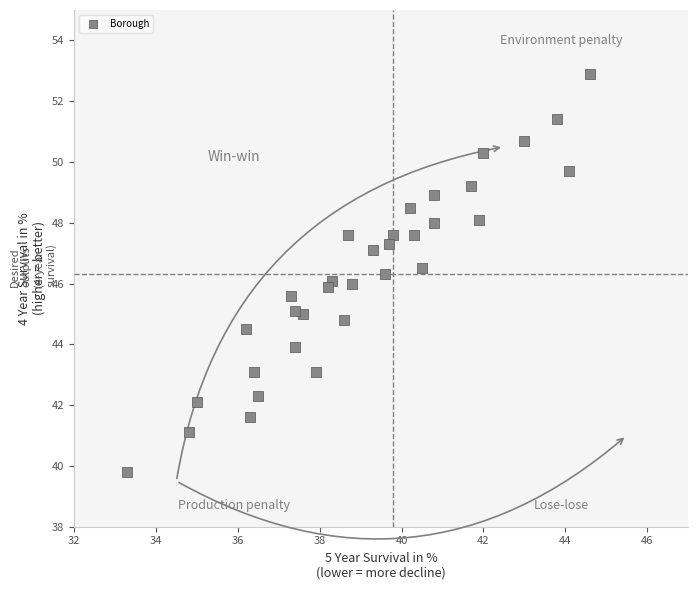

What is the range of X values (max minus min)?

11.3